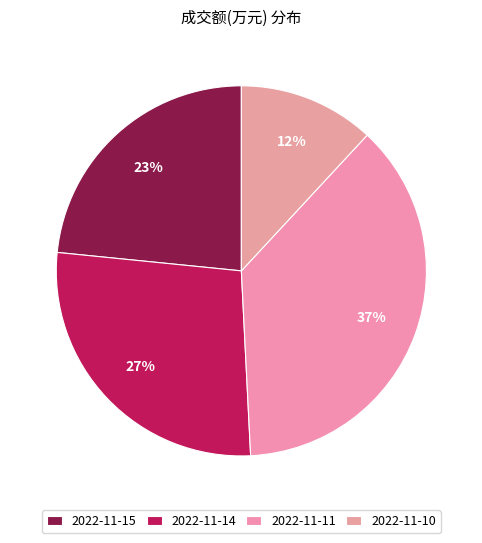

To the nearest percent, what is the difference between the largest and smallest slice percentages?

25%